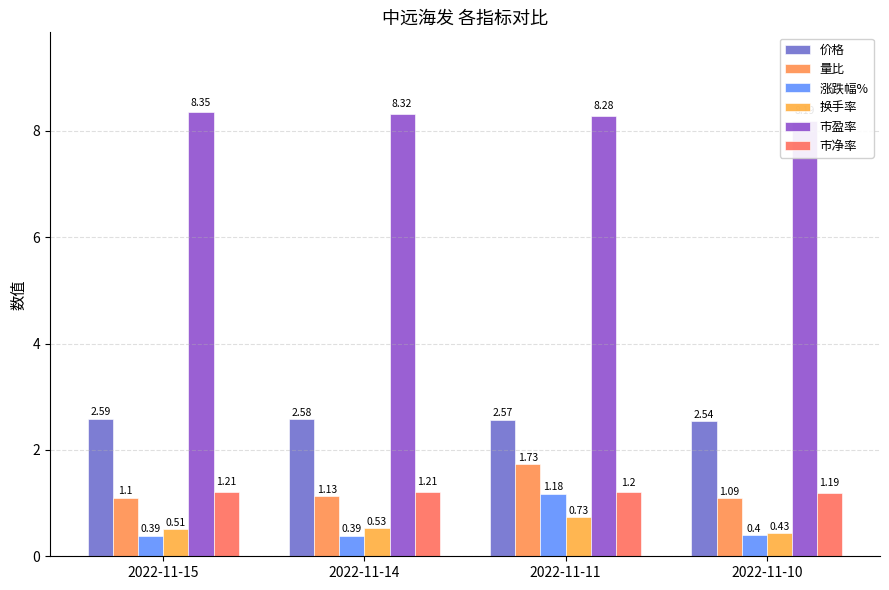

Is it true that 市盈率 equals 8.3 at 2022-11-14?

True